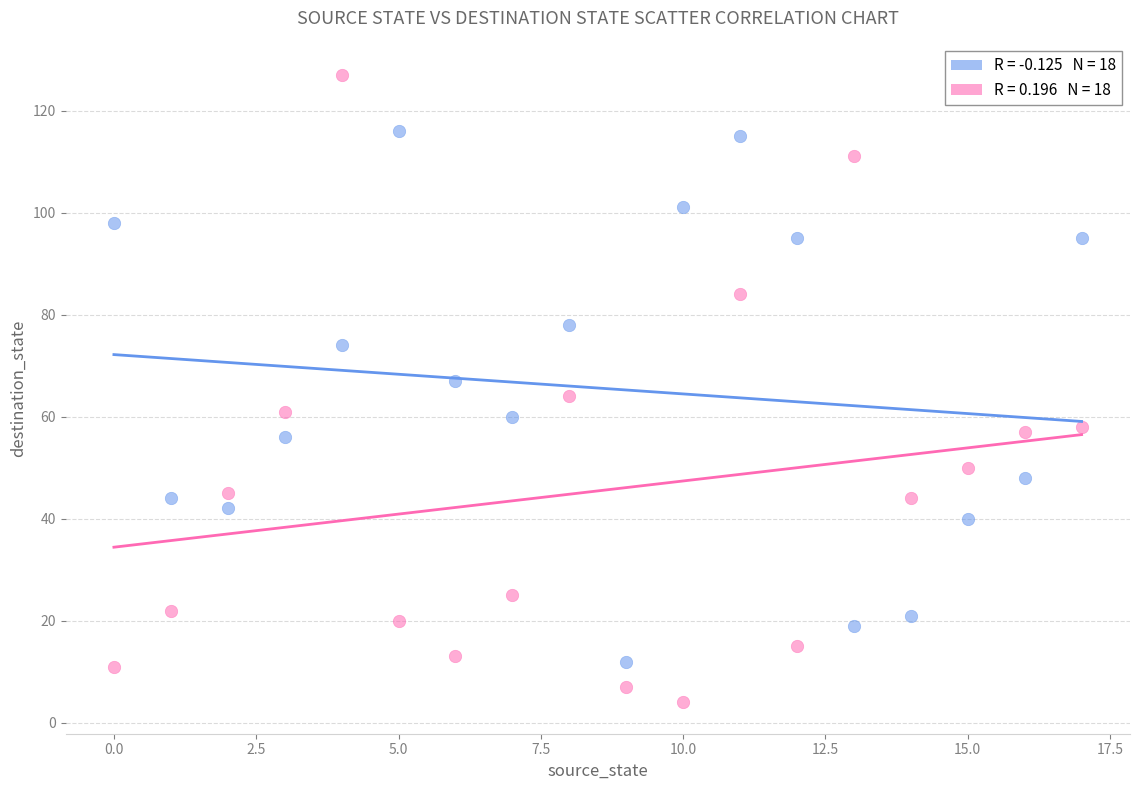

Across all data points, what is the range of Y values (max minus min)?

123